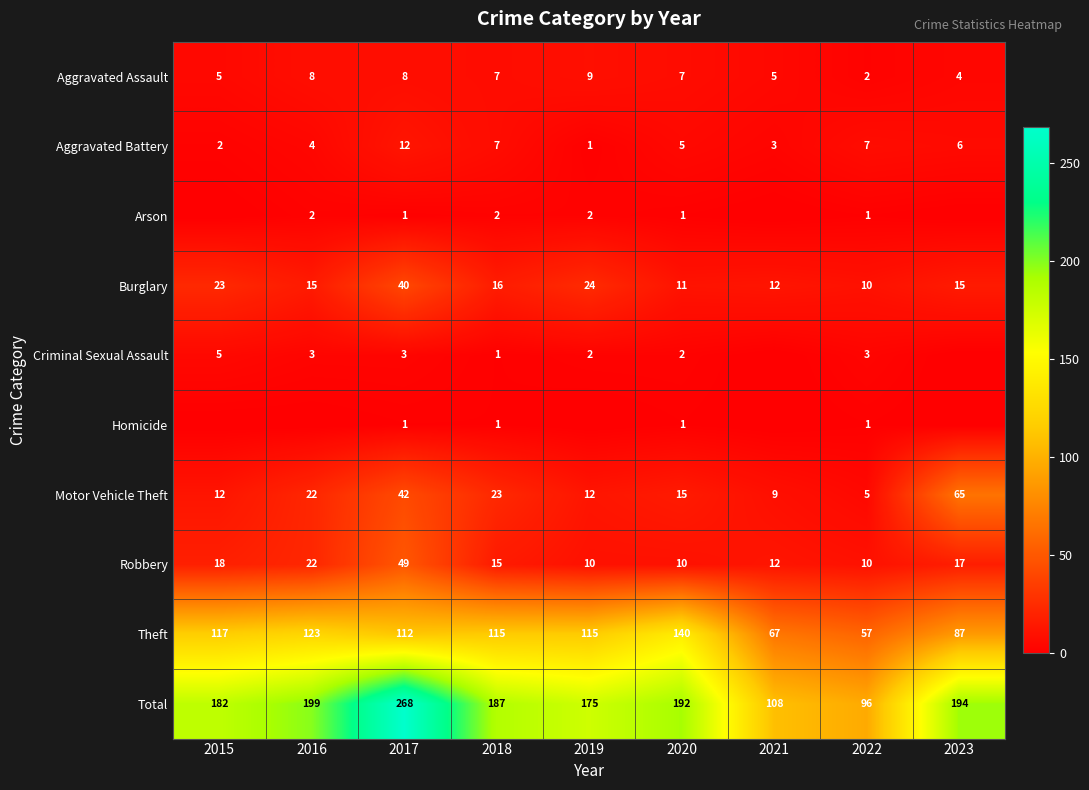

At which label does Burglary reach its peak?

2017